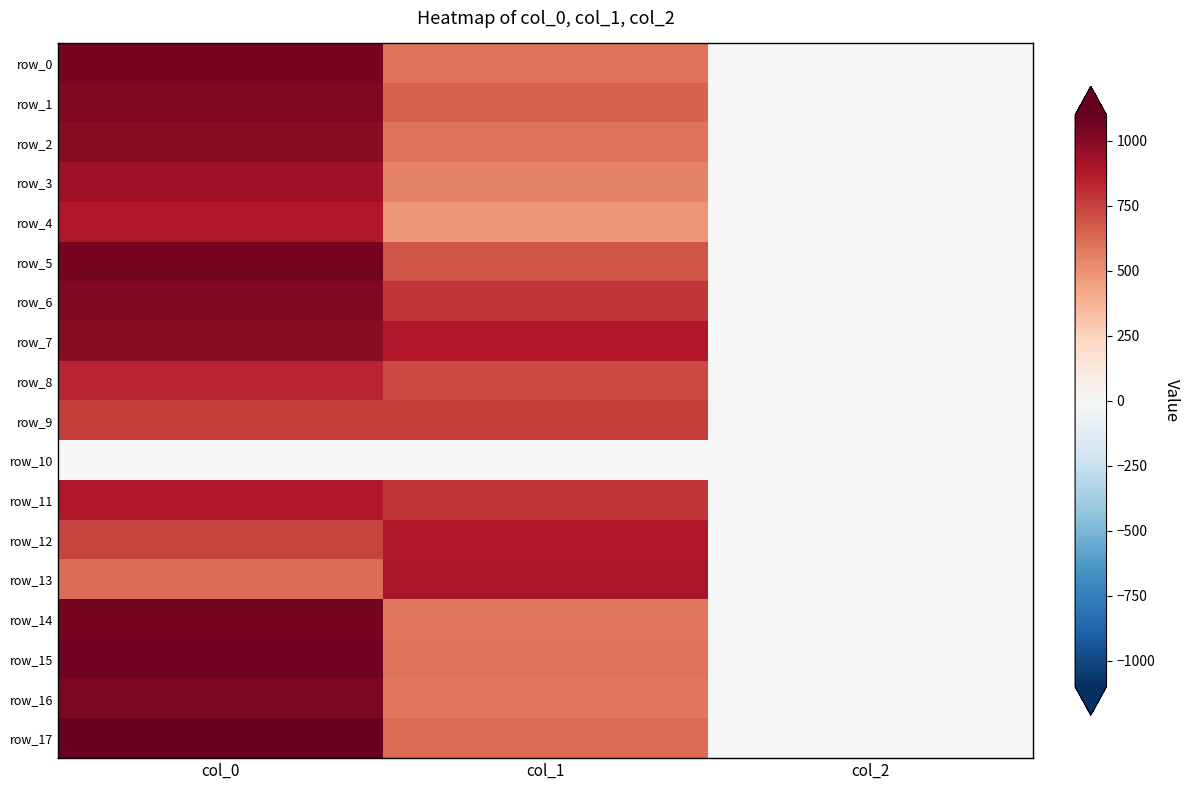

Which series changed the most between col_0 and col_2?

row_17